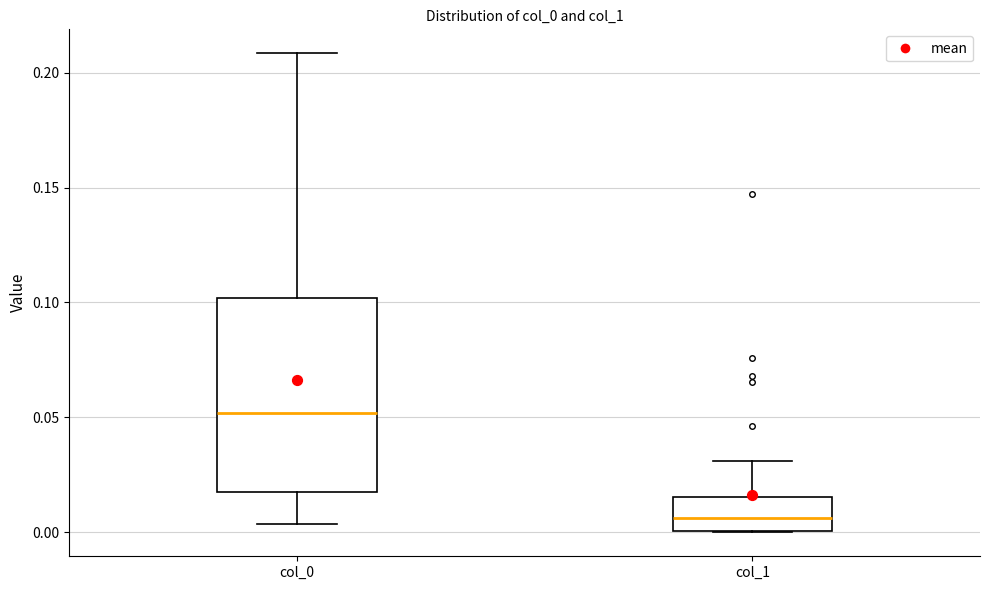

Which box's median line is the highest?

col_0